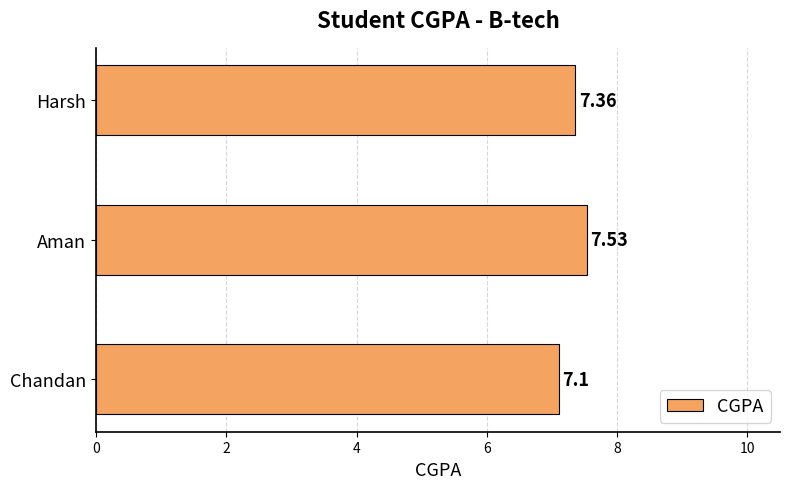

List the labels in order of value, smallest first.

Chandan, Harsh, Aman